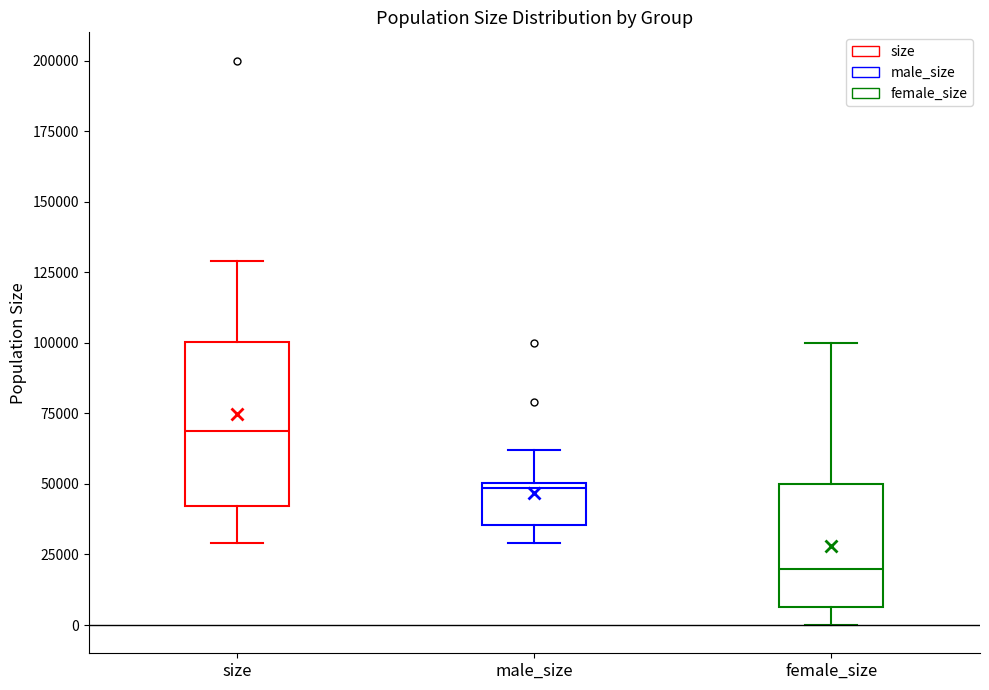

Reading left to right, transcribe this box plot: for each box, give where its median line is, the range the box spans, and where its two whiskers end, as read against the y-axis. The values are not printed on the chart, so give them approximately, as read against the axis.

size: median 70000, box 40000 to 100000, whiskers 30000 to 130000
male_size: median 50000 (just below the box's upper edge), box 35000 to 50000, whiskers 30000 to 60000
female_size: median 20000, box 5000 to 50000, whiskers 0 to 100000